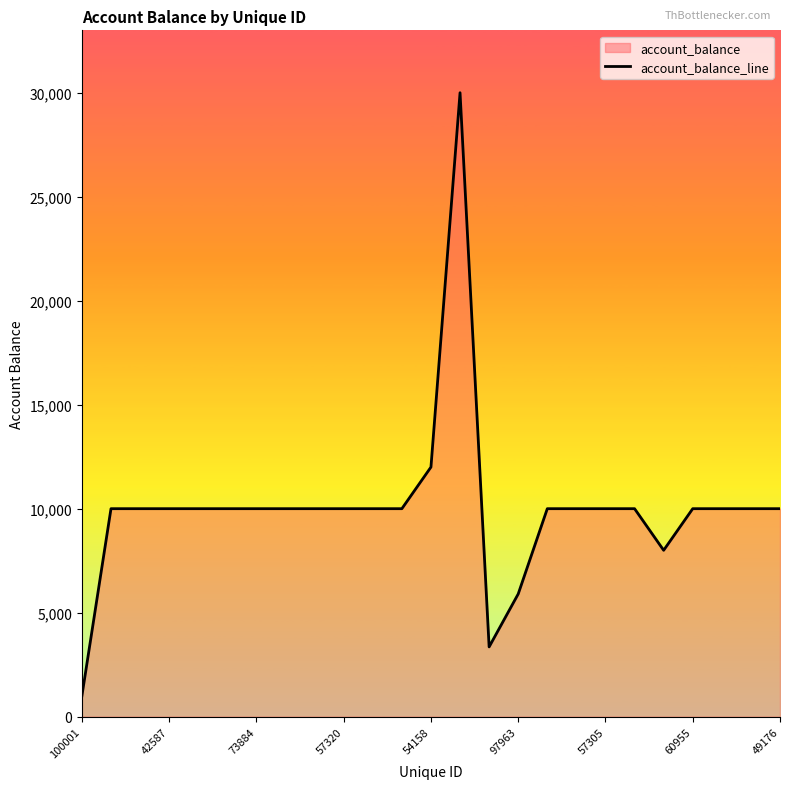

How many series are shown in this chart?

1